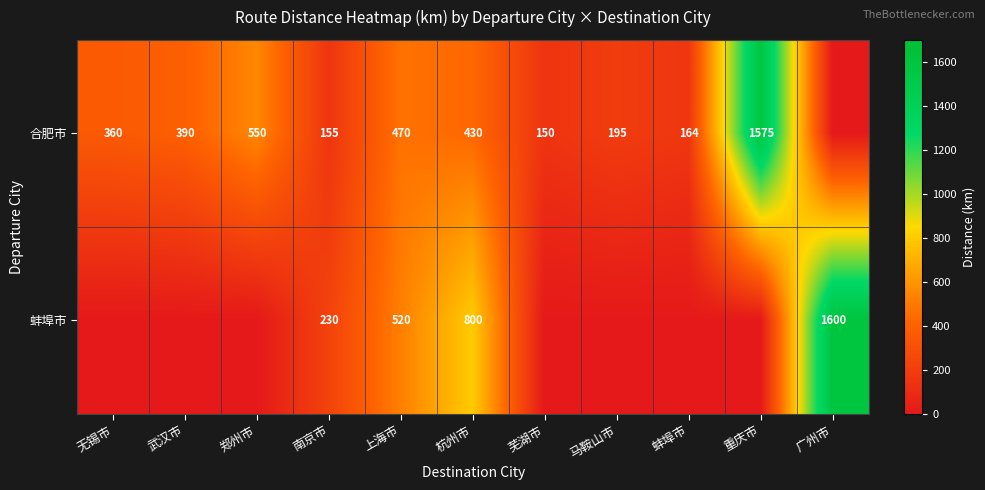

Is it true that 合肥市 equals 650 at 杭州市?

False